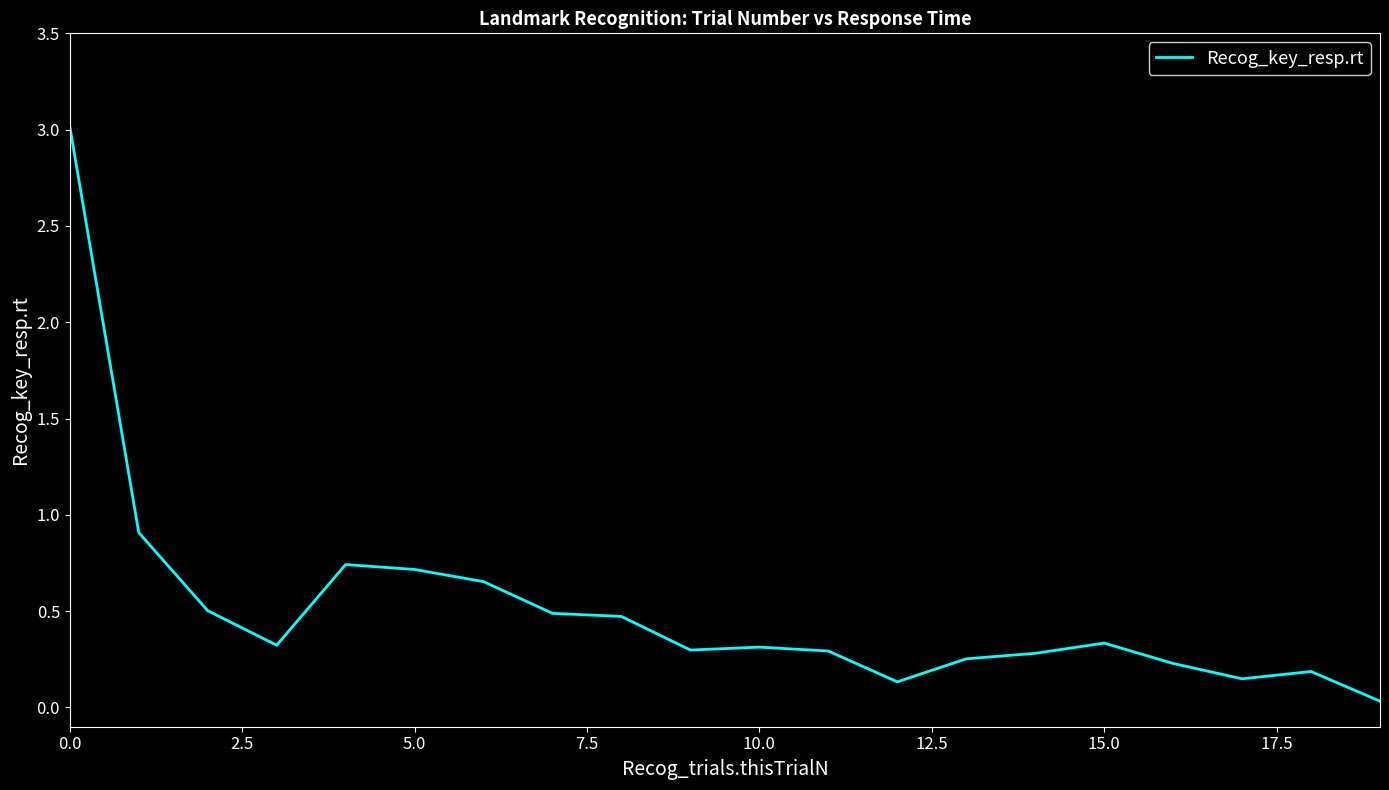

What is the greatest value displayed?

3.0